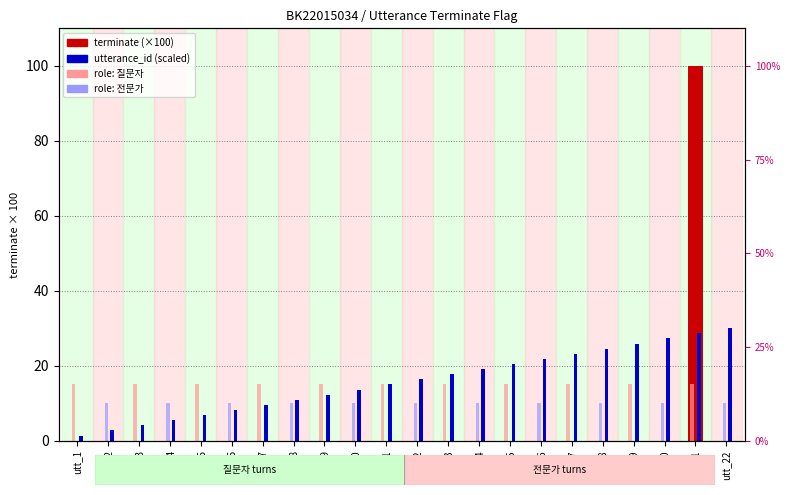

Which category has the lowest value in the utterance_id (scaled) series?

utt_1